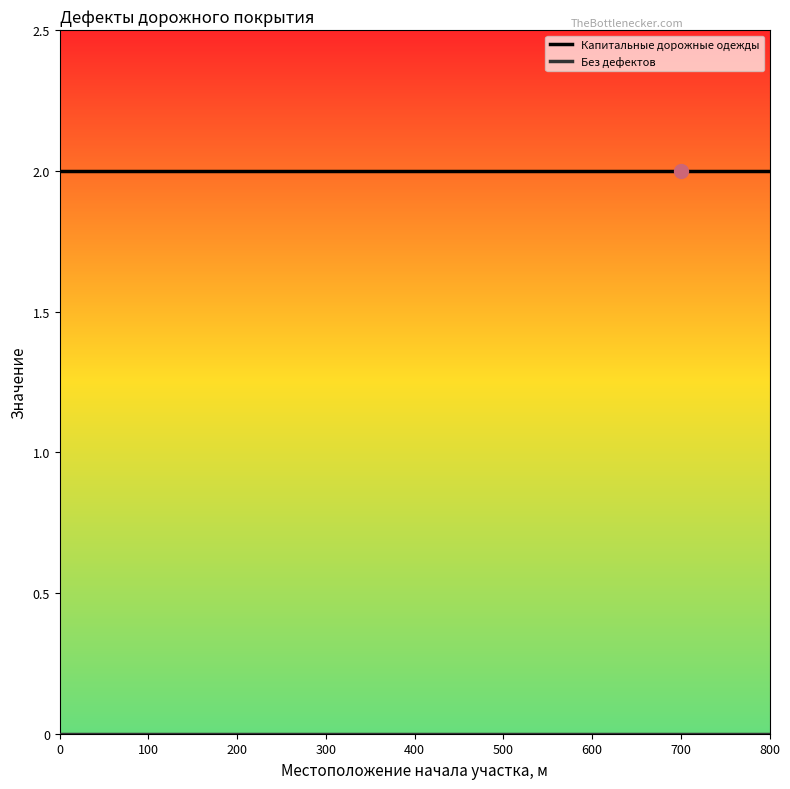

Which series has the largest total across all categories?

Капитальные дорожные одежды